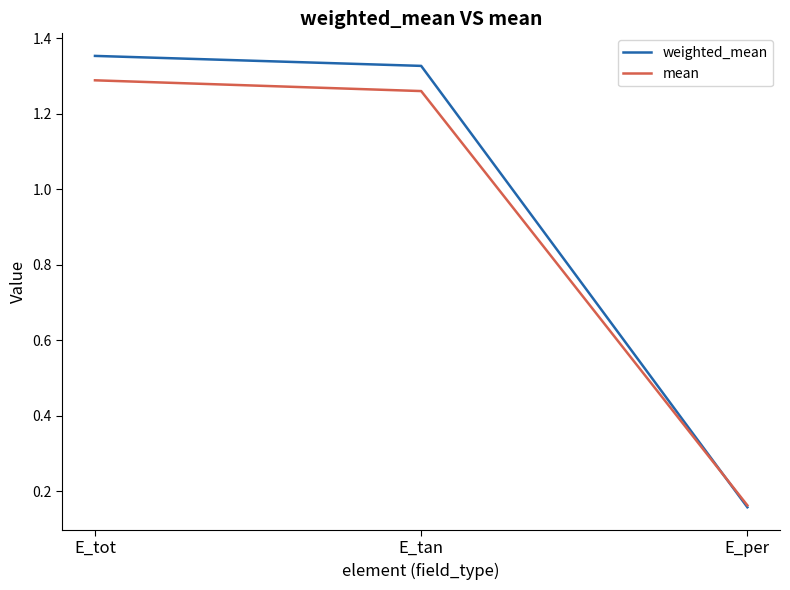

True or false: mean has a value of 1.3 at E_tan.

True